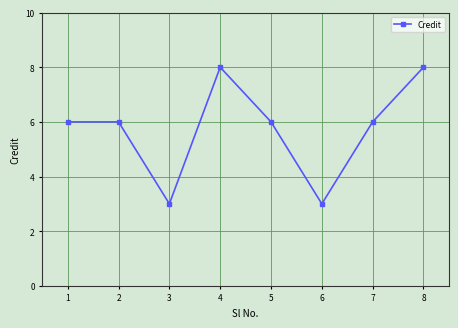

The chart shows a value of 9 at 1. True or false?

False